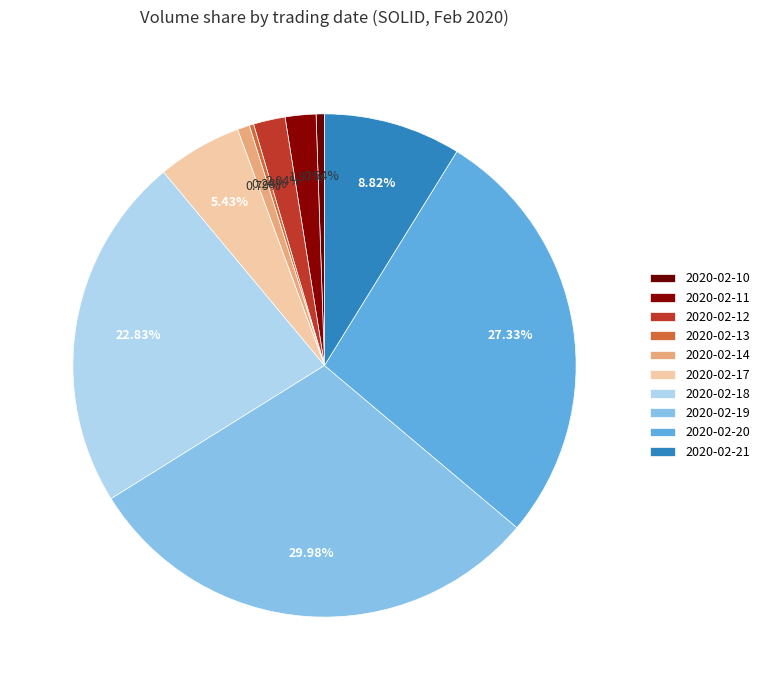

Is there any slice that represents more than half of the pie?

No